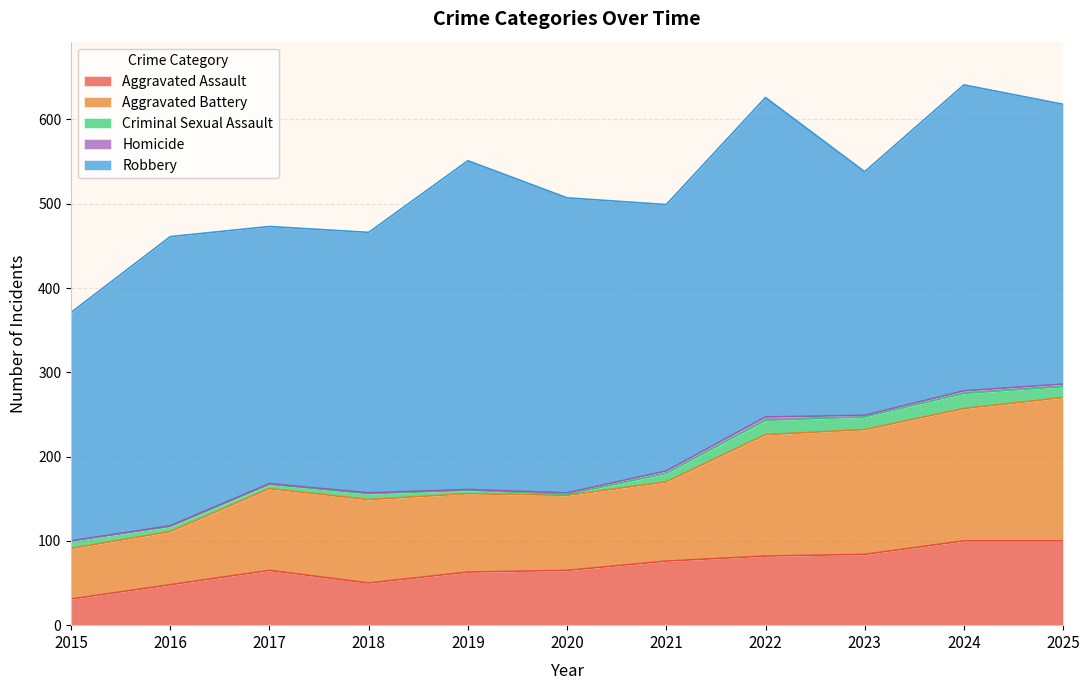

Reading left to right, list all the values displayed in this chart.

Aggravated Assault: 2015=31	2016=48	2017=65	2018=50	2019=63	2020=65	2021=76	2022=82	2023=84	2024=100	2025=100
Aggravated Battery: 2015=60	2016=63	2017=97	2018=99	2019=93	2020=89	2021=94	2022=144	2023=148	2024=157	2025=170
Criminal Sexual Assault: 2015=9	2016=6	2017=5	2018=7	2019=4	2020=1	2021=10	2022=17	2023=15	2024=18	2025=13
Homicide: 2015=0	2016=1	2017=1	2018=1	2019=1	2020=2	2021=3	2022=4	2023=2	2024=3	2025=3
Robbery: 2015=271	2016=343	2017=305	2018=309	2019=390	2020=350	2021=316	2022=379	2023=289	2024=363	2025=332